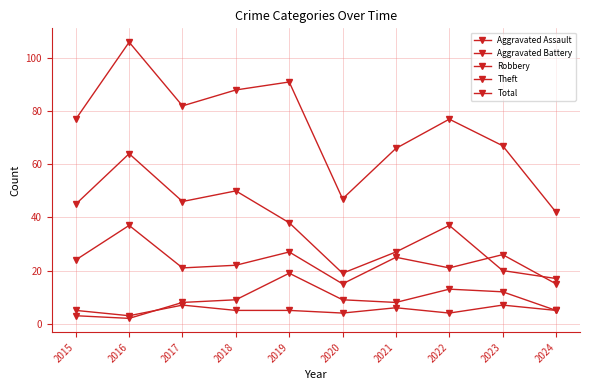

Is this an area chart (filled region under the line)?

No